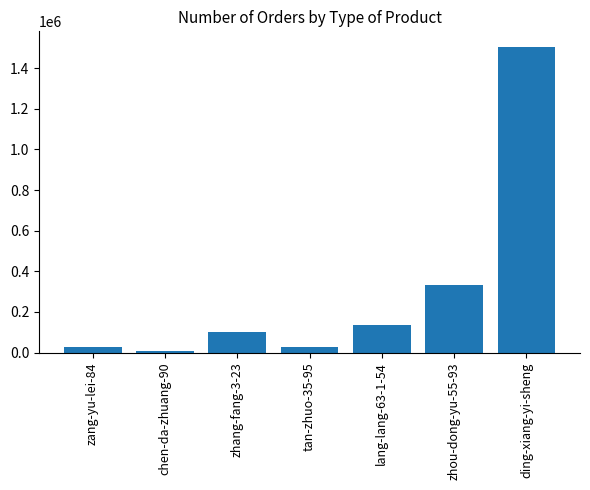

Is it true that the value at ding-xiang-yi-sheng is 1505229?

True